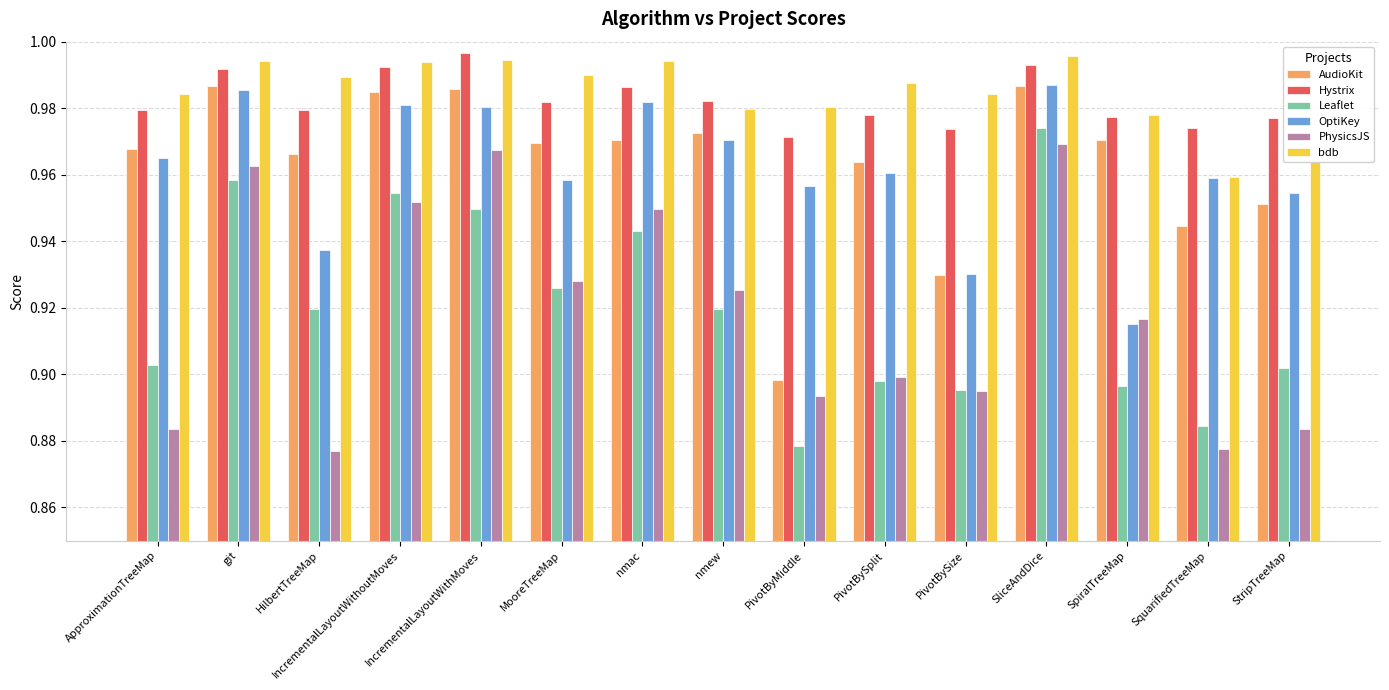

At how many categories does at least one series exceed 0?

15